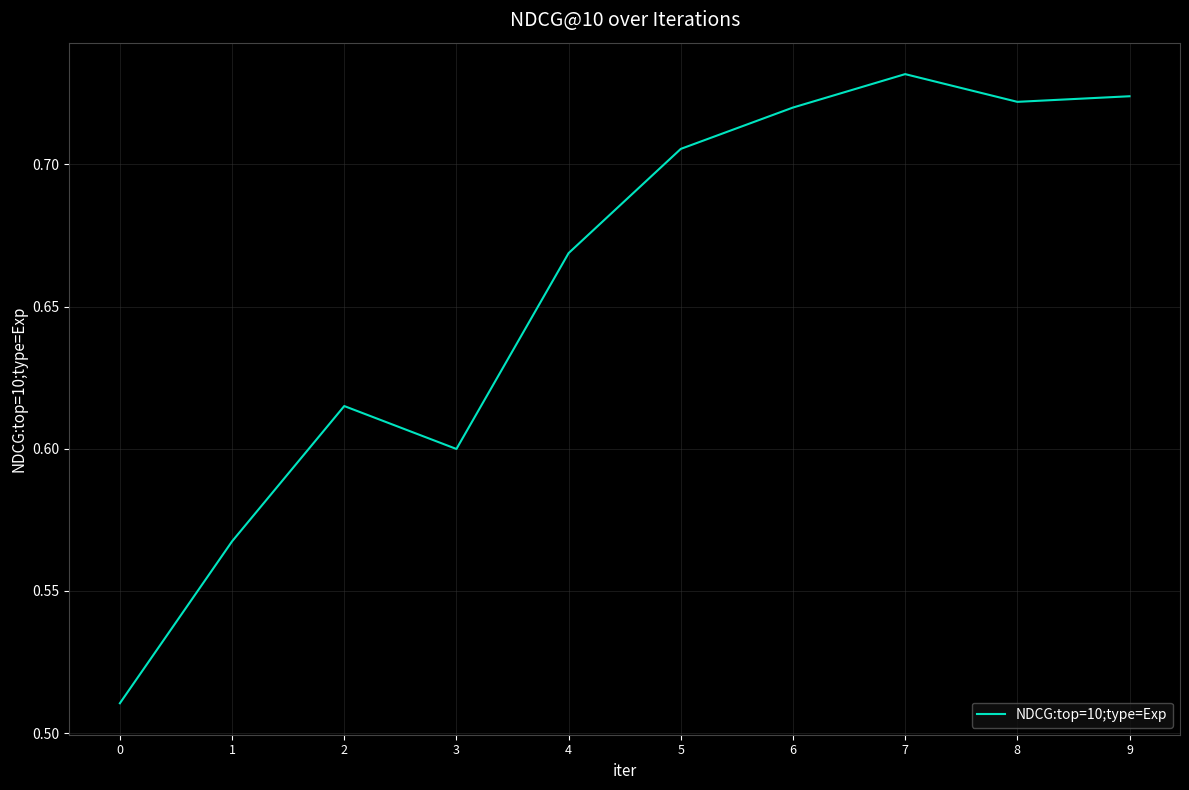

The value at 3 is 0.6. True or false?

True